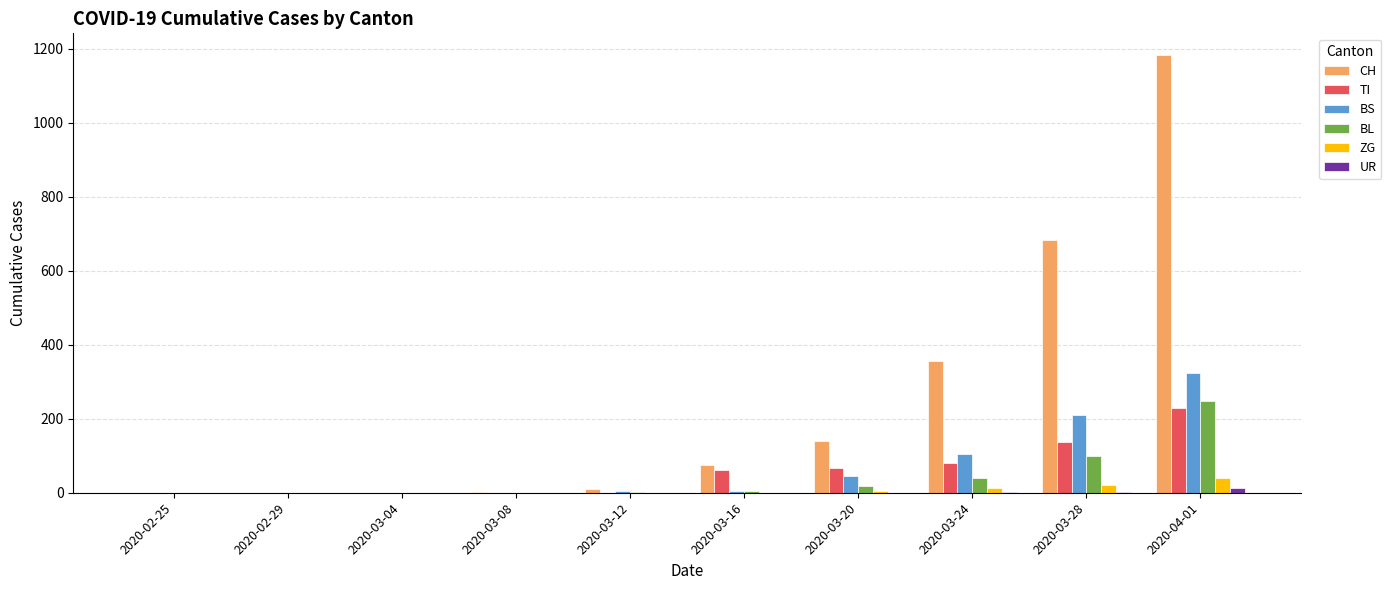

What are all the series names shown in the legend?

CH, TI, BS, BL, ZG, UR